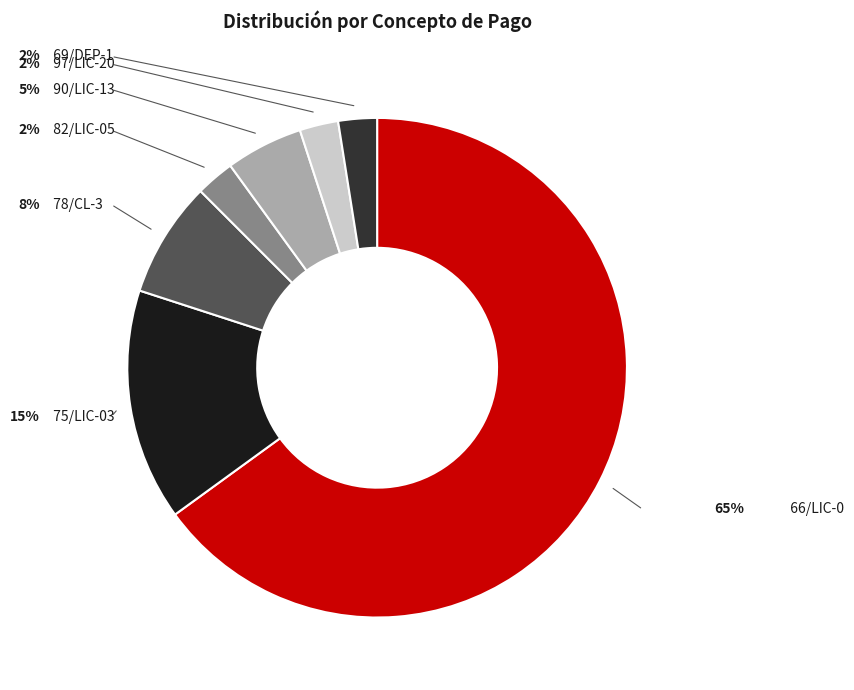

Is there a majority slice in this chart?

Yes